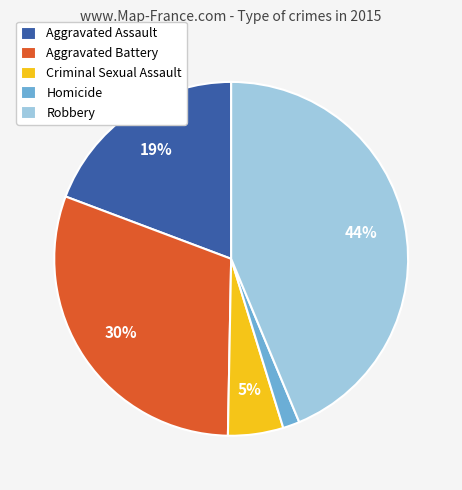

True or false: Criminal Sexual Assault accounts for 5% of the total.

True